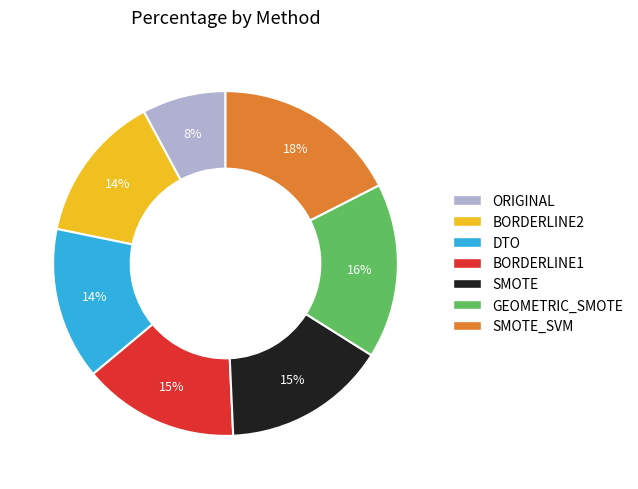

Count the number of slices in the pie.

7